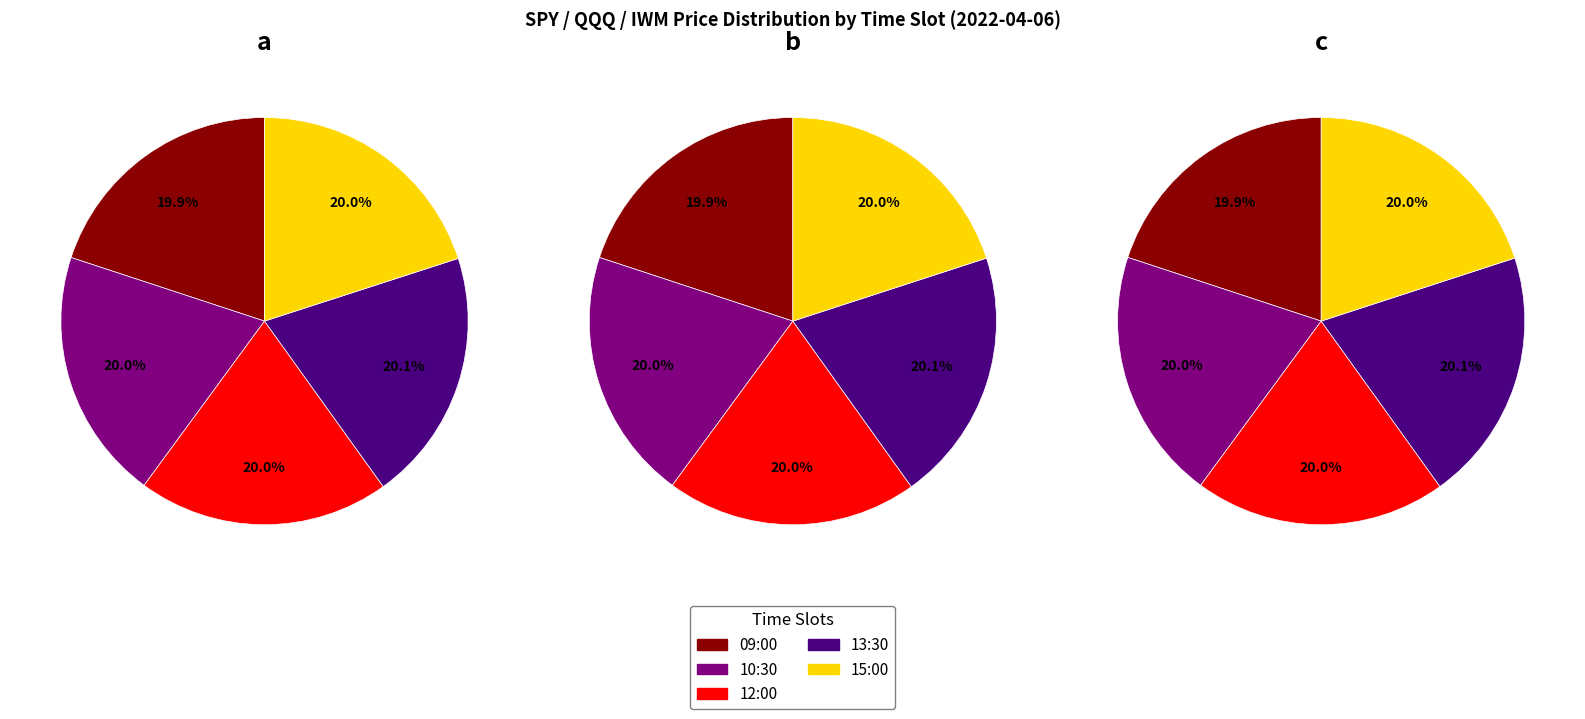

How many slices are in this pie chart?

5